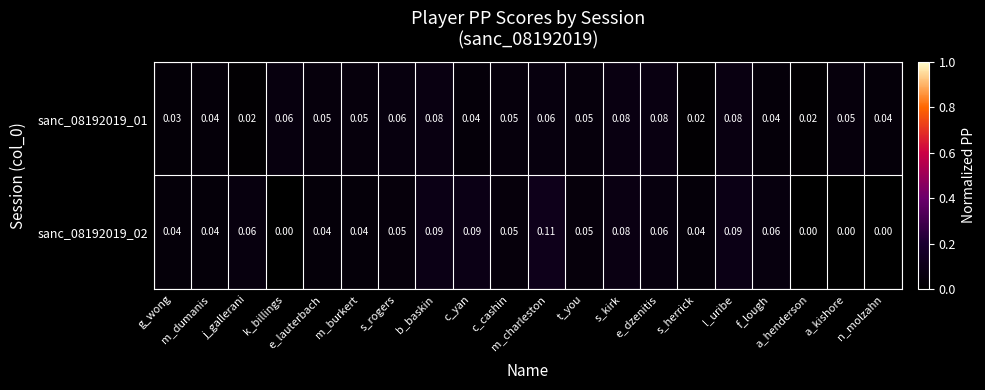

How many categories are shown in the chart?

20